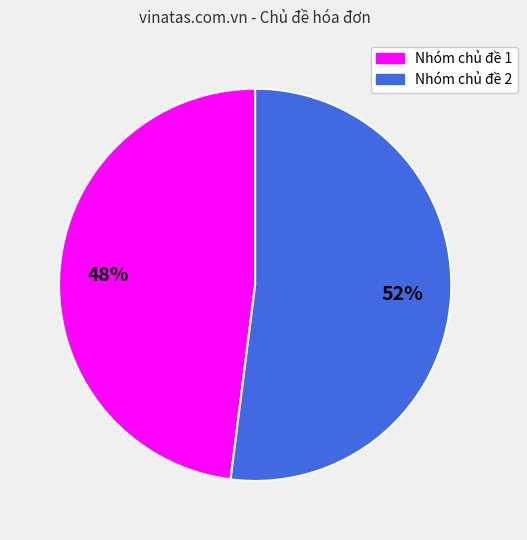

To the nearest percent, what is the difference between the largest and smallest slice percentages?

4%